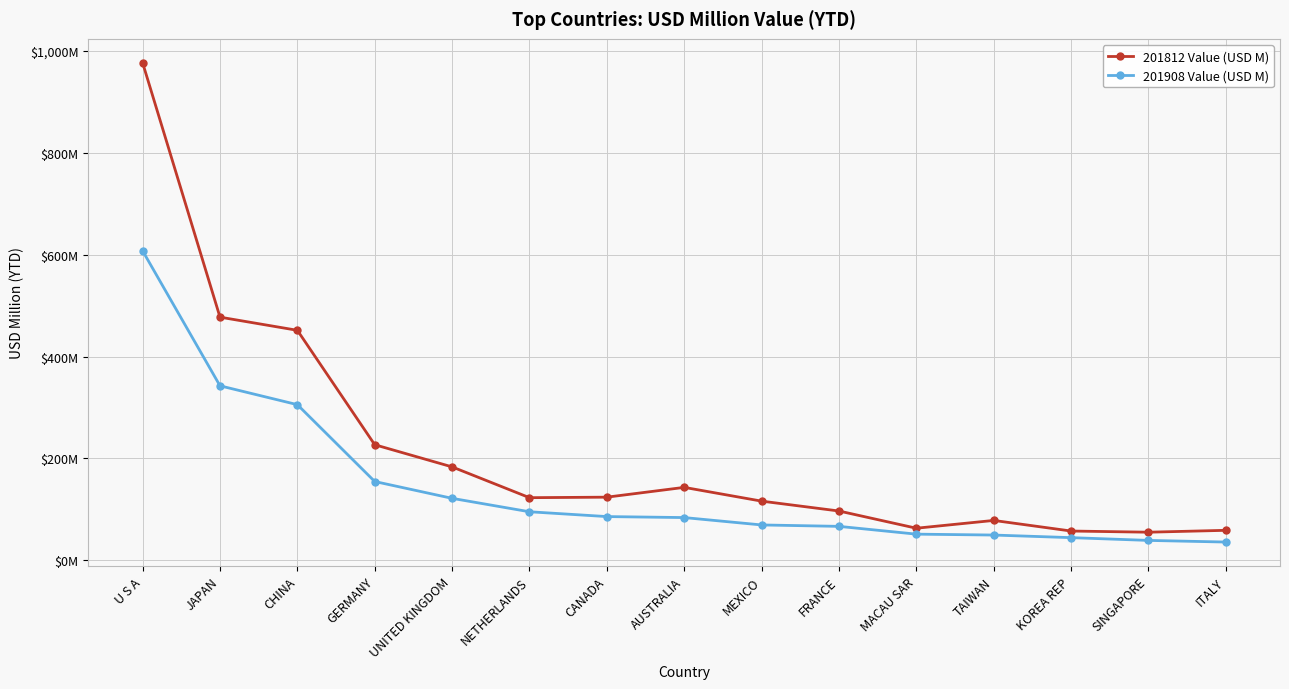

What is the difference between the maximum and second lowest values in the 201908 Value (USD M) series?

568.7